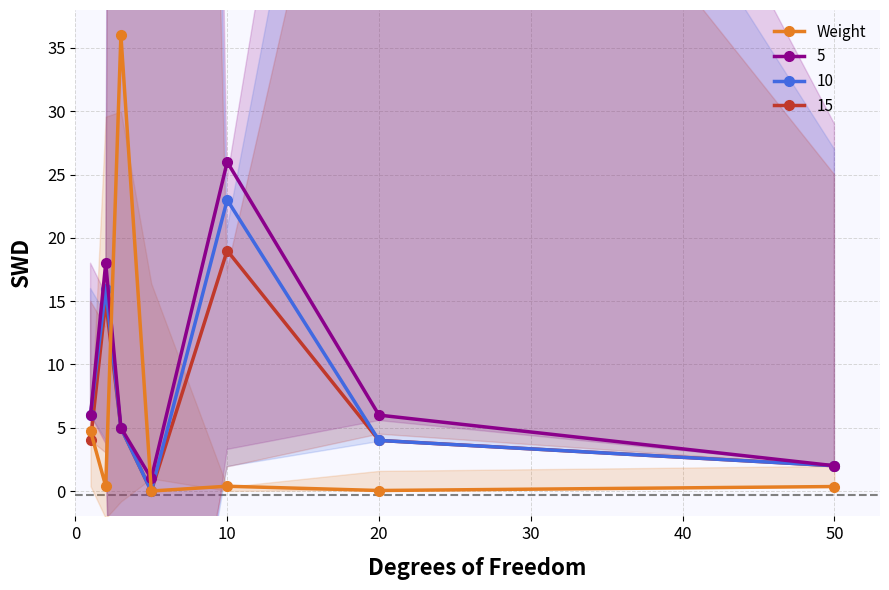

True or false: 15 has more than 1 points higher than both neighbors.

True